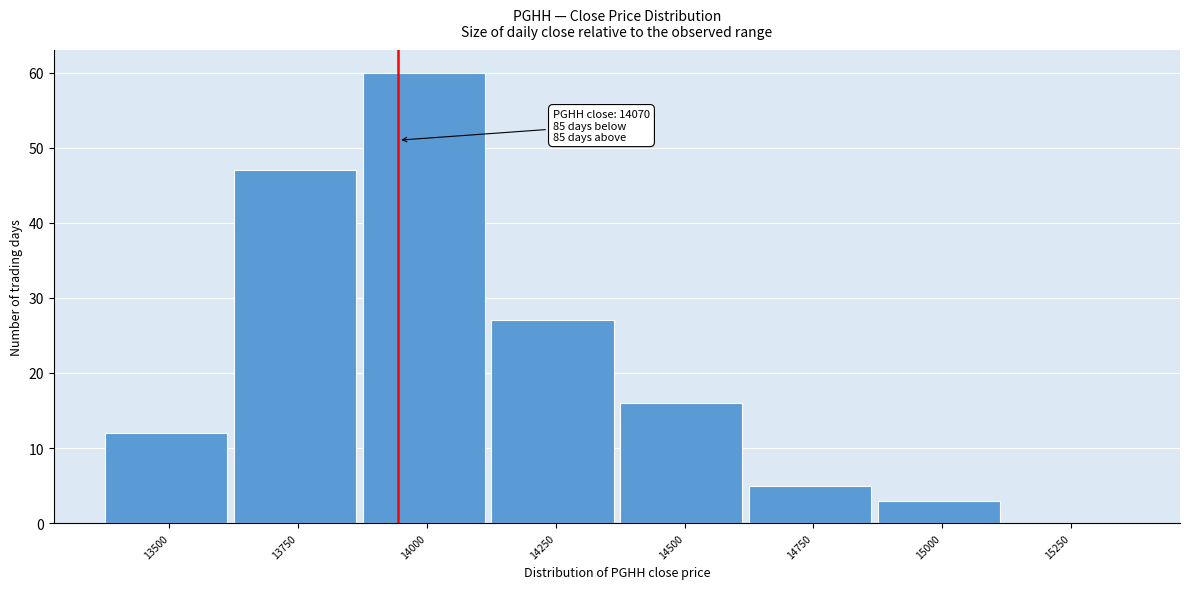

Reading right to left, list all the values displayed in this chart.

15250=0	15000=3	14750=5	14500=16	14250=27	14000=60	13750=47	13500=12